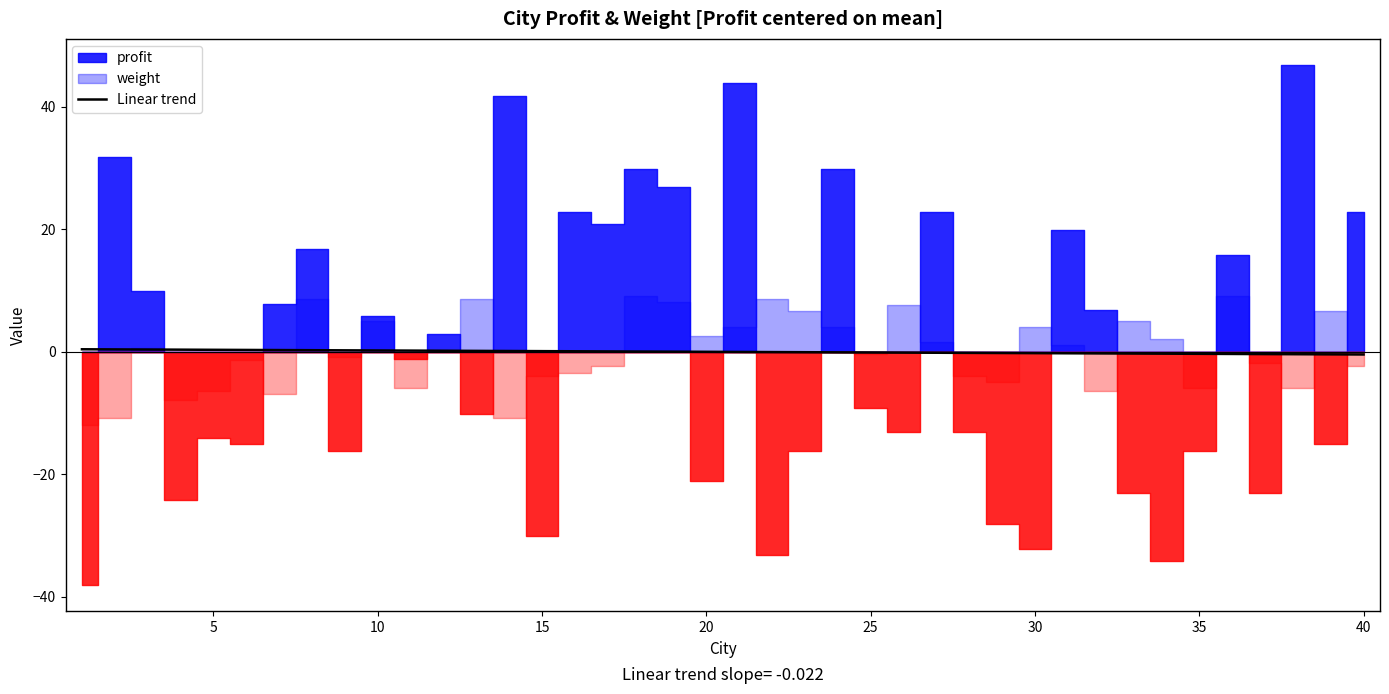

Count the number of values greater than 0.

20